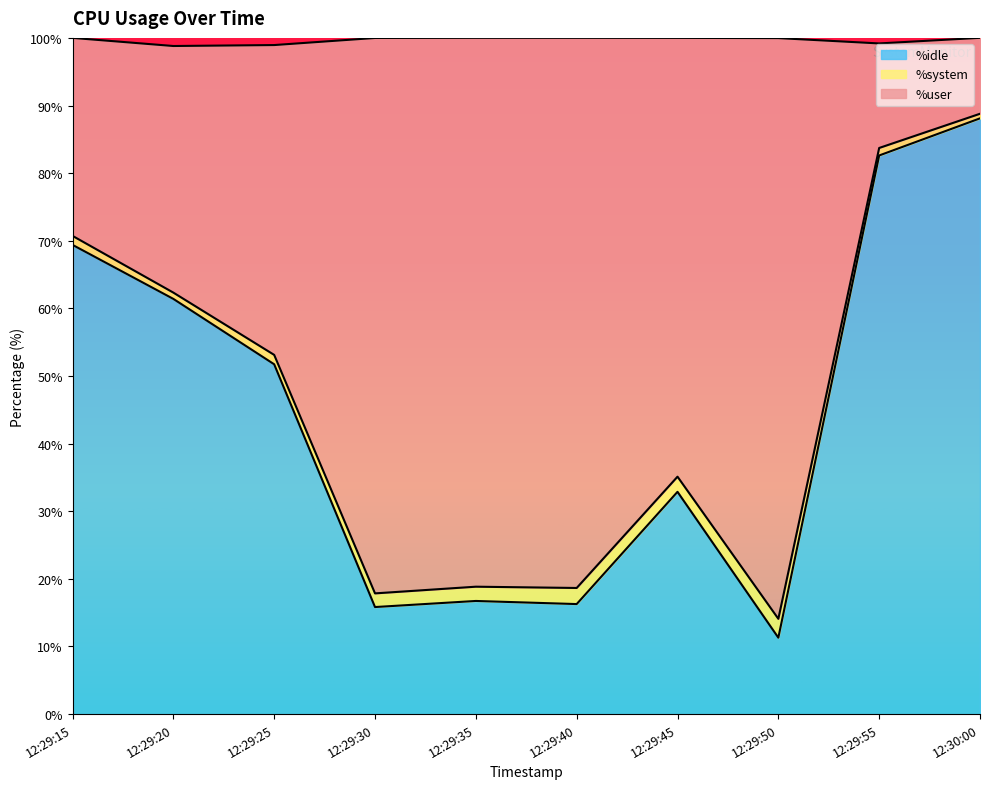

At which category does the chart reach its minimum across all series?

12:29:50